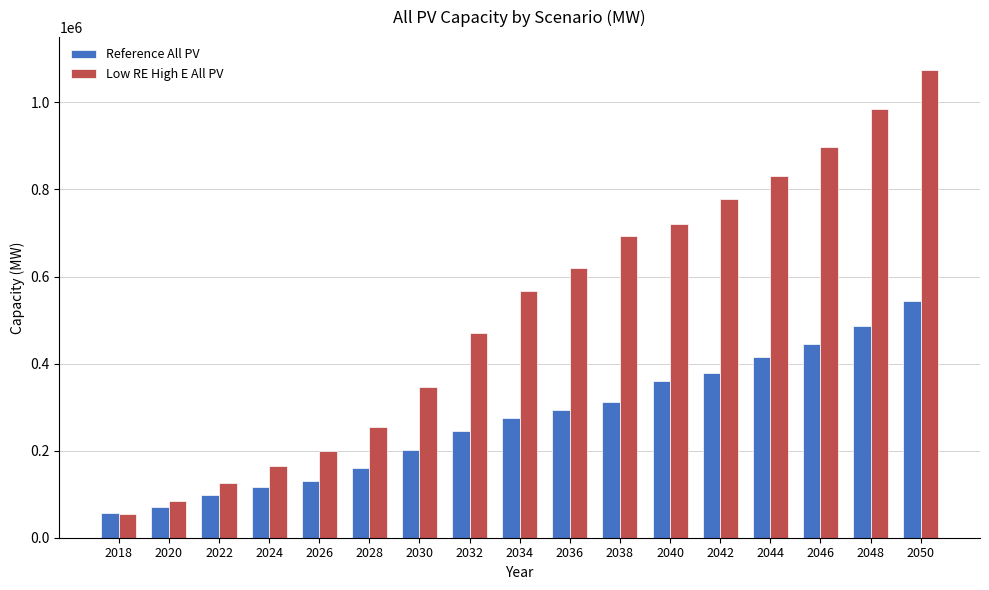

How many distinct data groups are displayed?

2